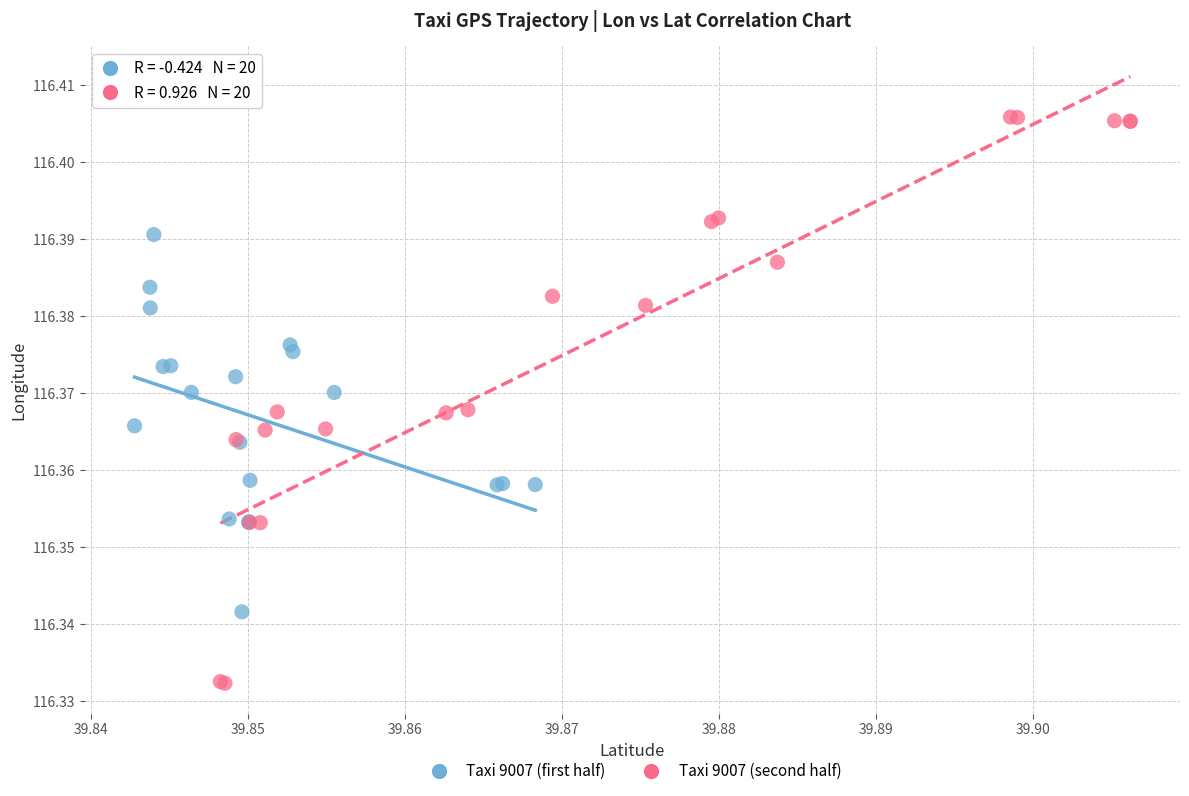

Which series contains the highest Y value?

Taxi 9007 (second half)